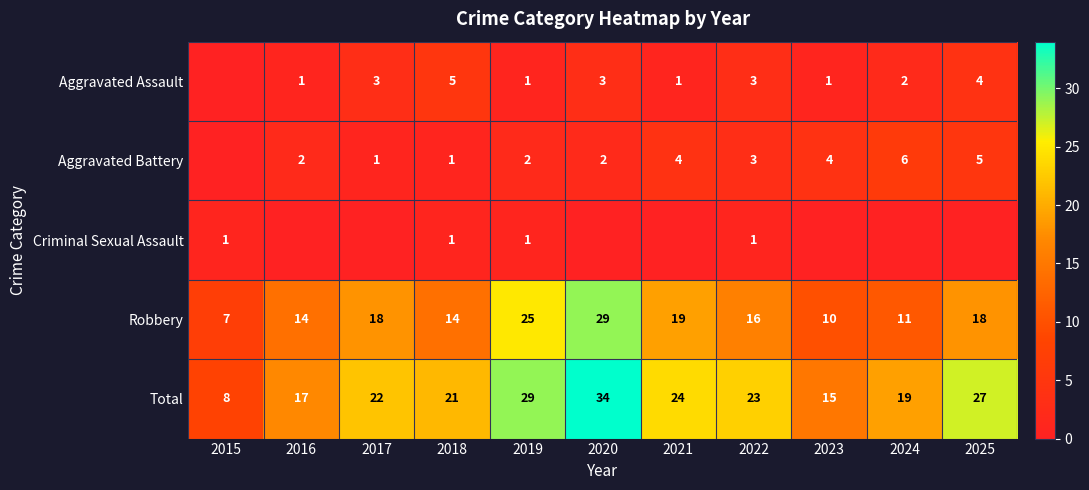

Which series has the largest range (max minus min)?

Total